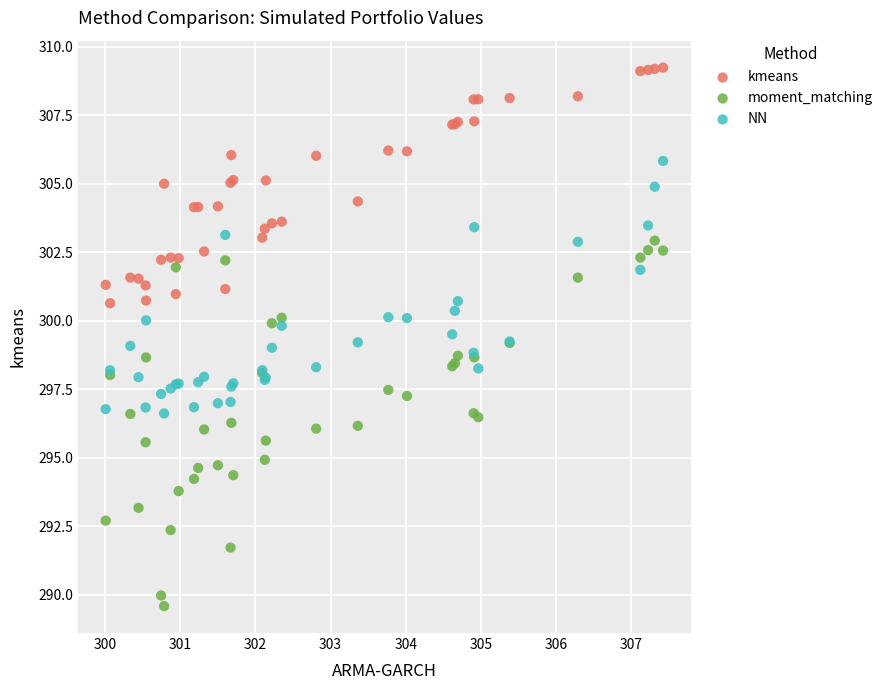

What are all the series names shown in the legend?

kmeans, moment_matching, NN